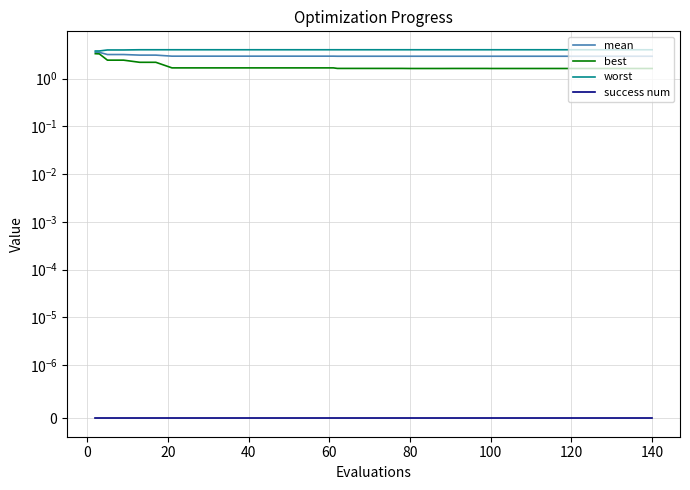

True or false: best and mean intersect in this chart.

False